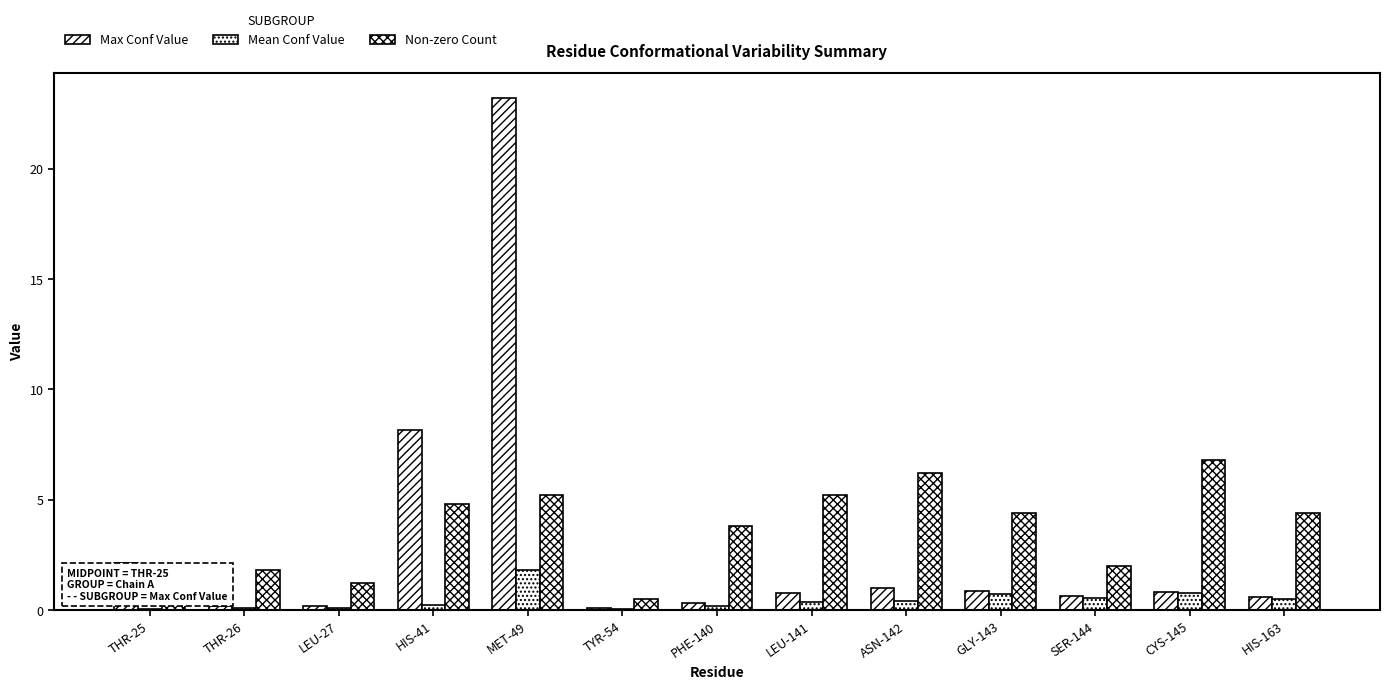

True or false: Non-zero Count has a value of 2.0 at SER-144.

True